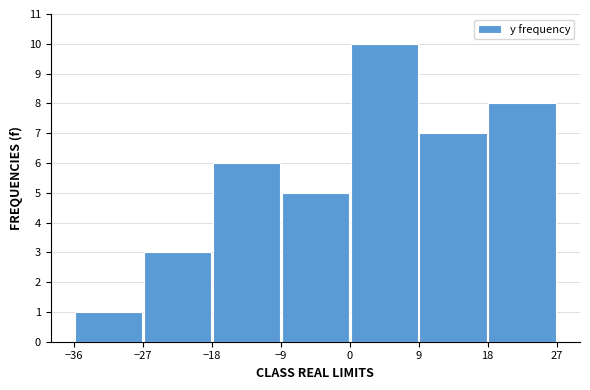

Which range on the x-axis has the tallest bar?

0 to 9